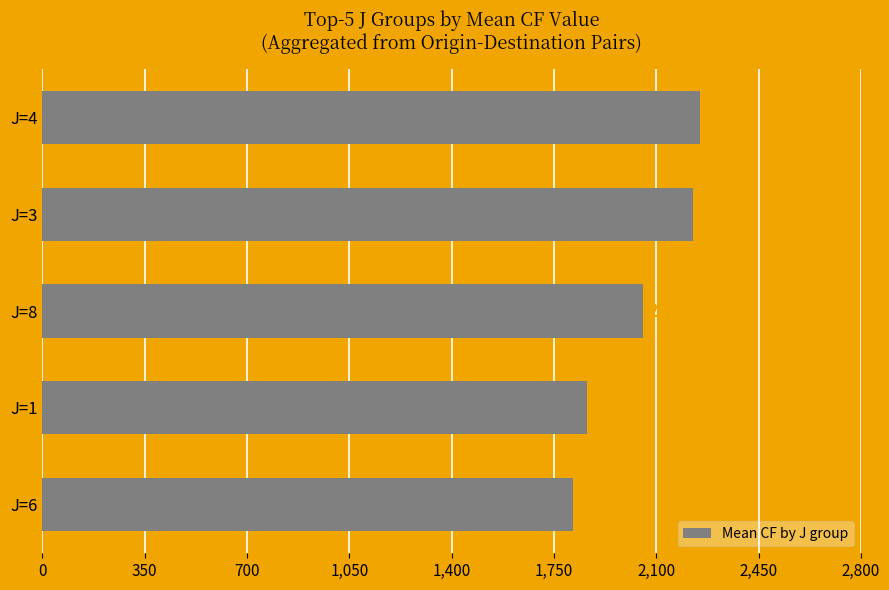

What is the approximate value at J=6?

1816